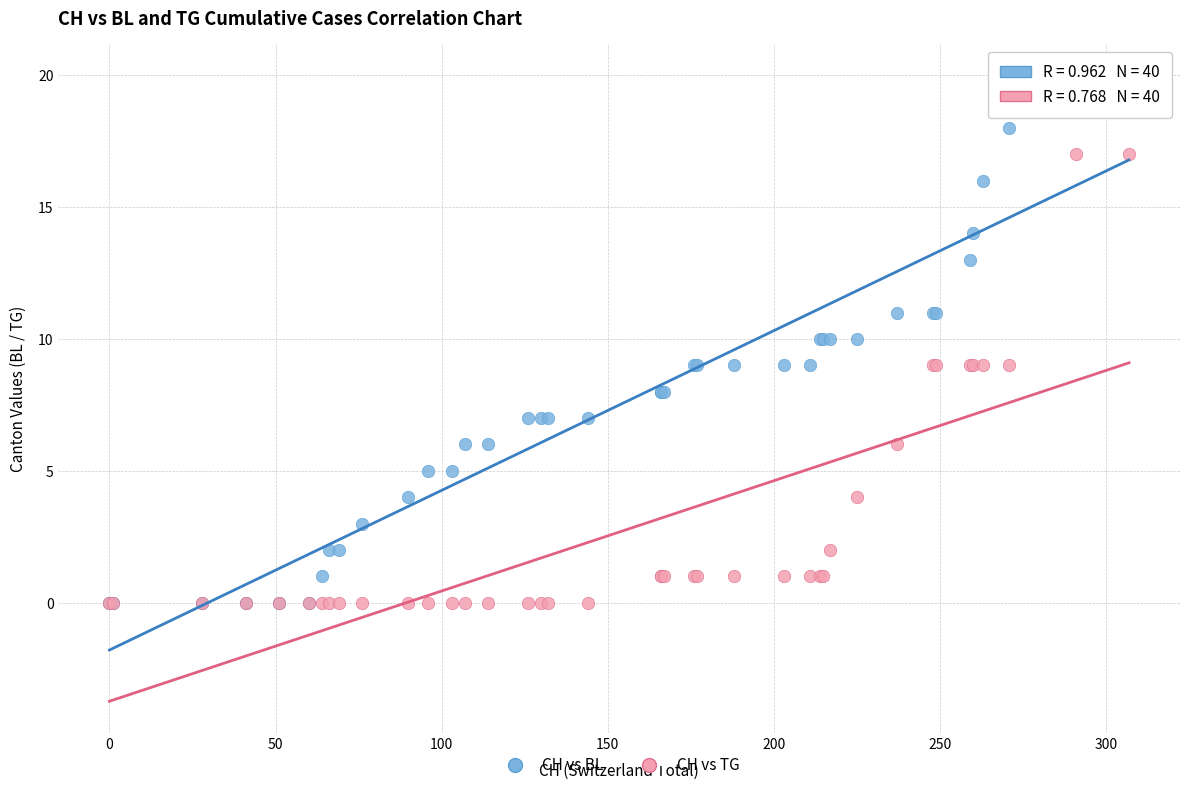

What are all the series names shown in the legend?

CH vs BL, CH vs TG